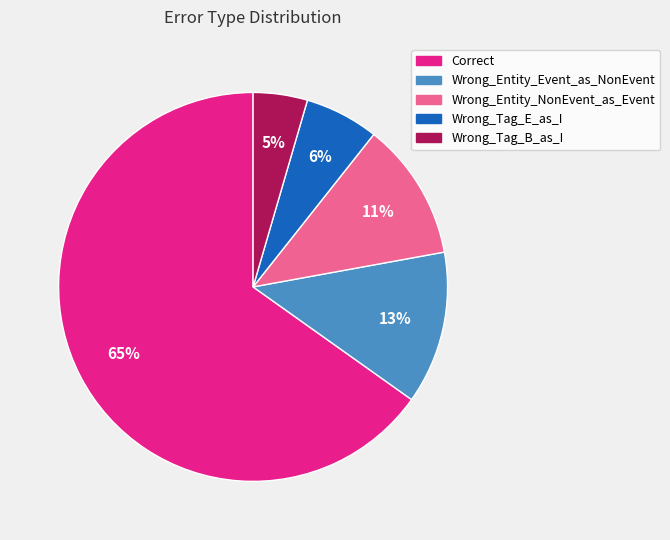

What is the smallest slice in the pie chart?

Wrong_Tag_B_as_I